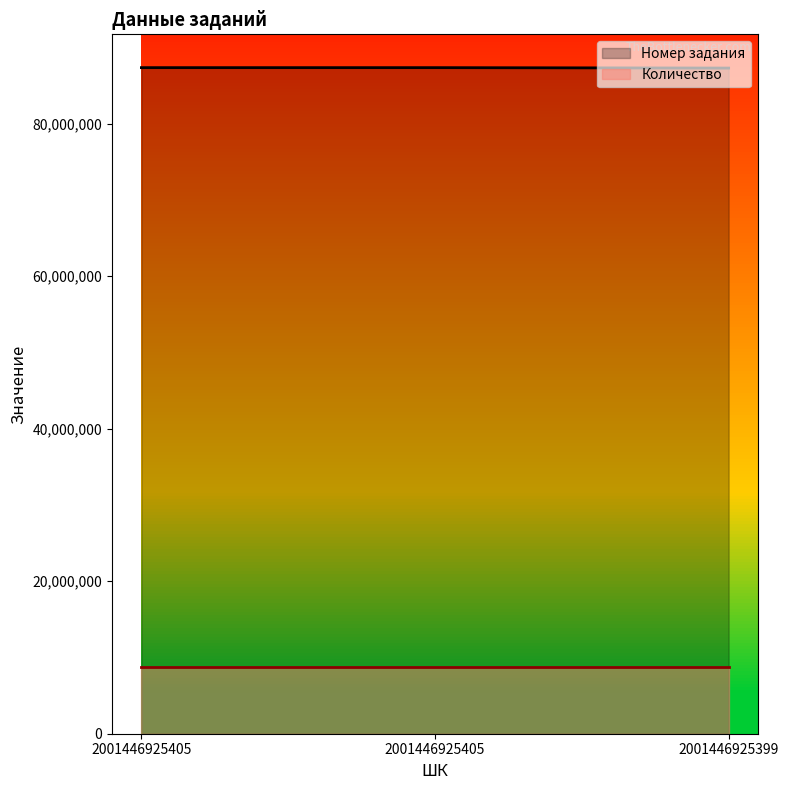

List the labels in order of value, smallest first.

2001446925399, 2001446925405, 2001446925405